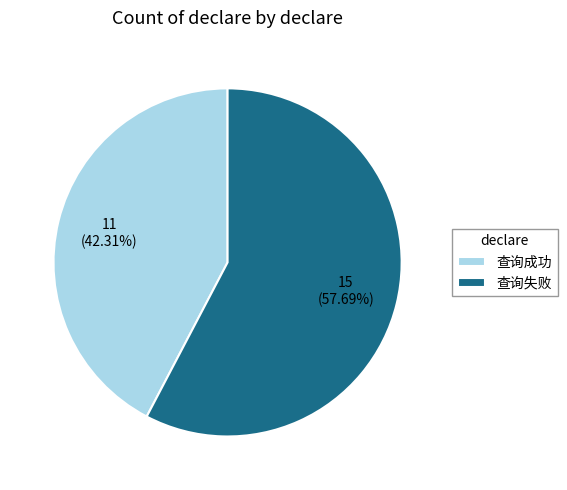

To the nearest percent, what is the combined percentage of 查询失败 and 查询成功?

100%